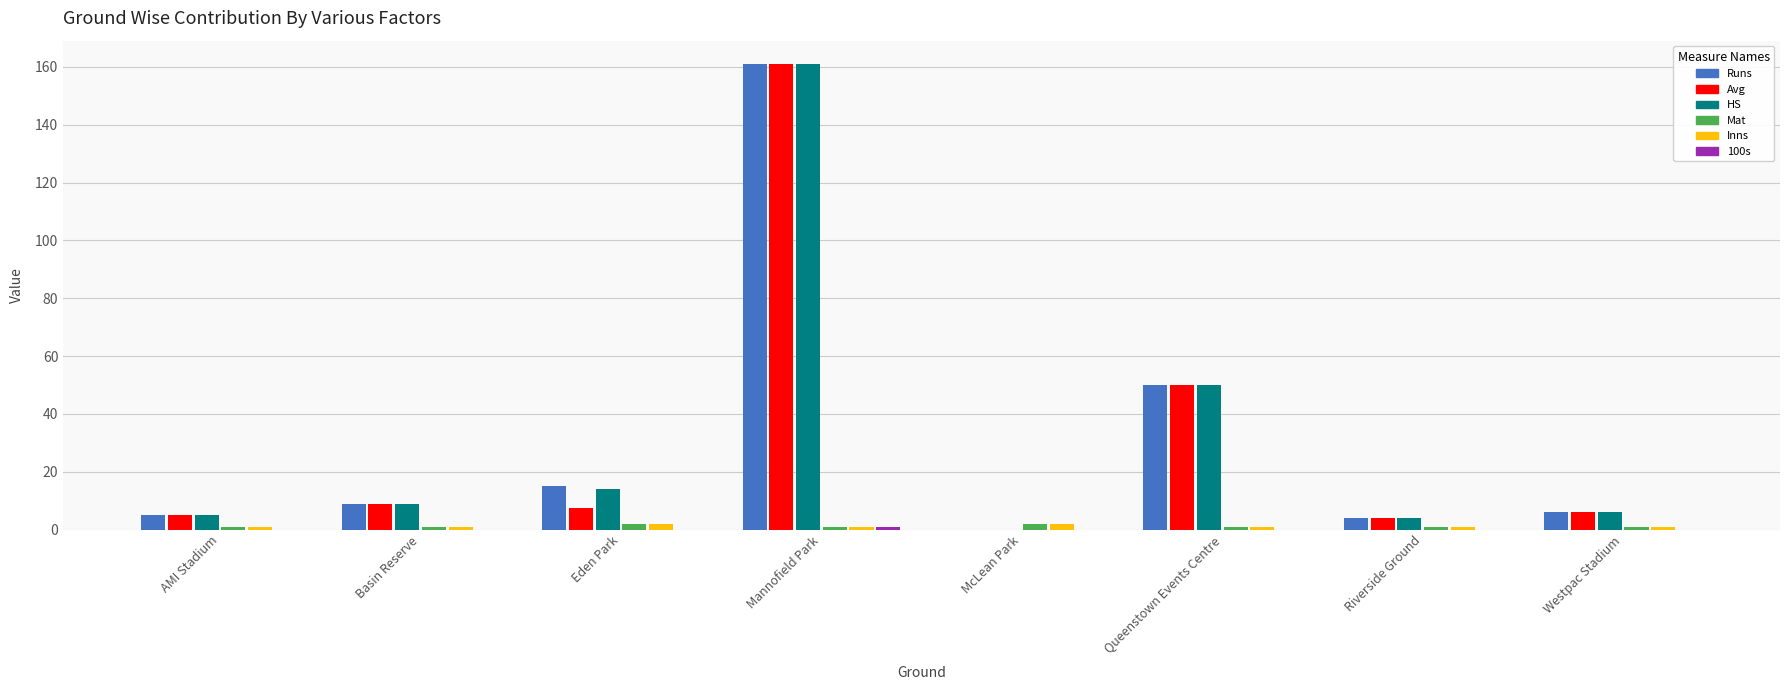

What is the maximum value shown in the chart?

161.0